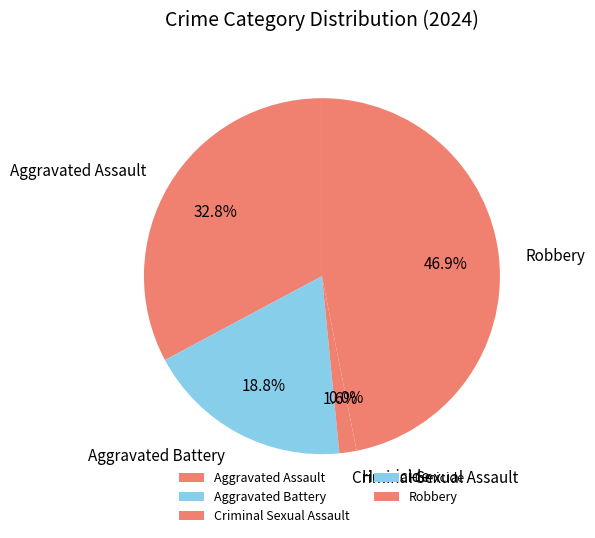

To the nearest percent, what percentage of the pie is Robbery?

47%